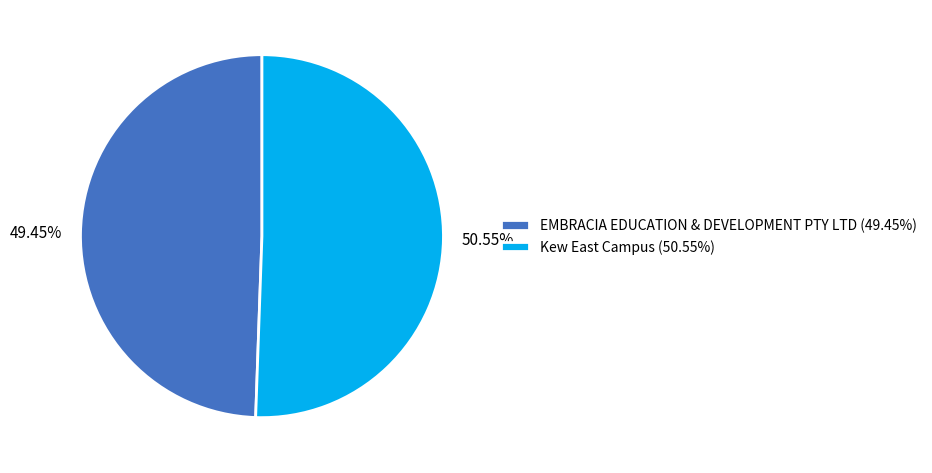

Count the number of slices in the pie.

2